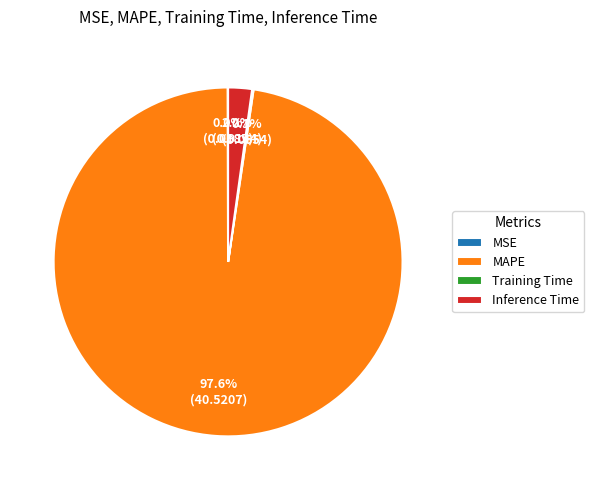

Which category has the biggest portion of the pie?

MAPE